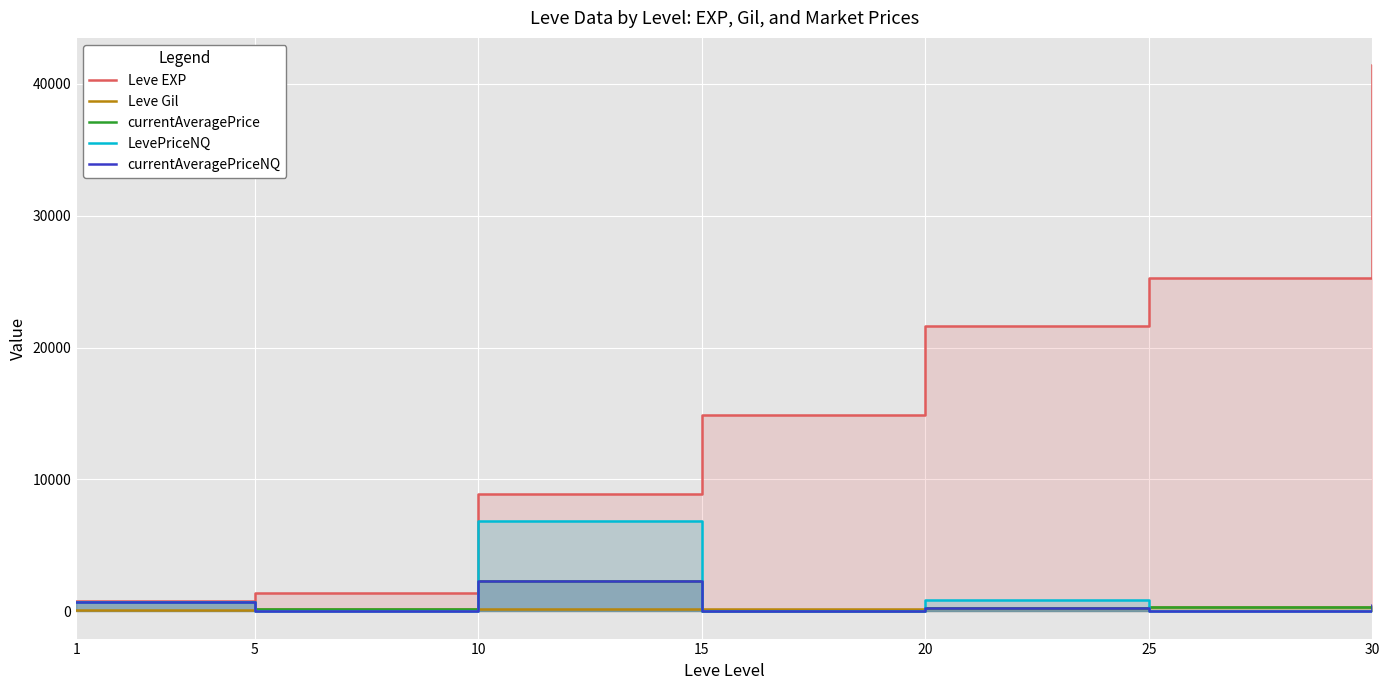

At which label is LevePriceNQ closest to 3422?

20